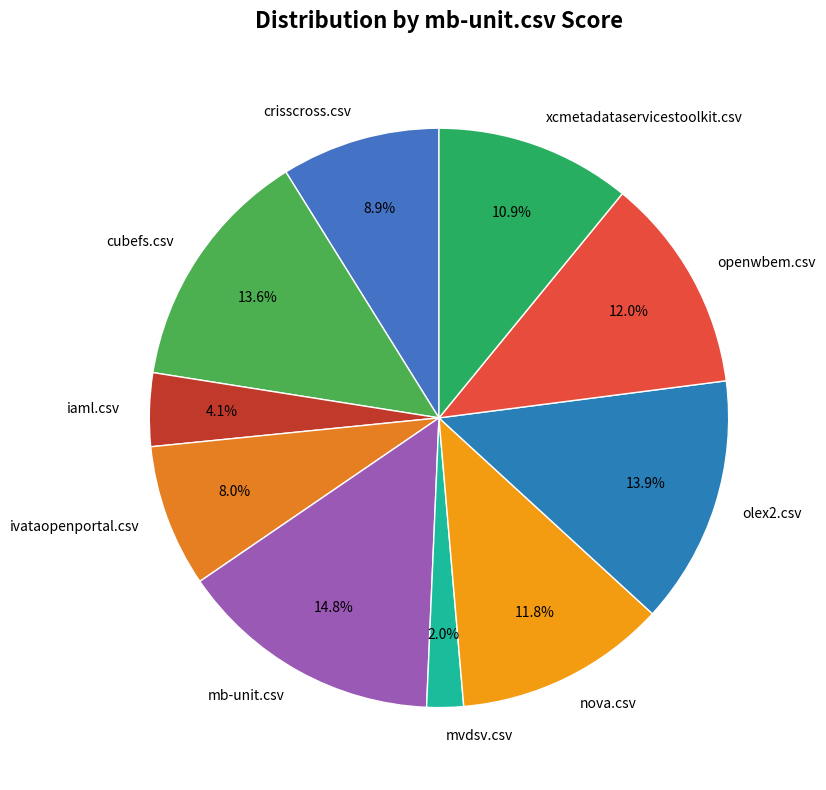

Combined, do openwbem.csv and mb-unit.csv account for over 50%?

No